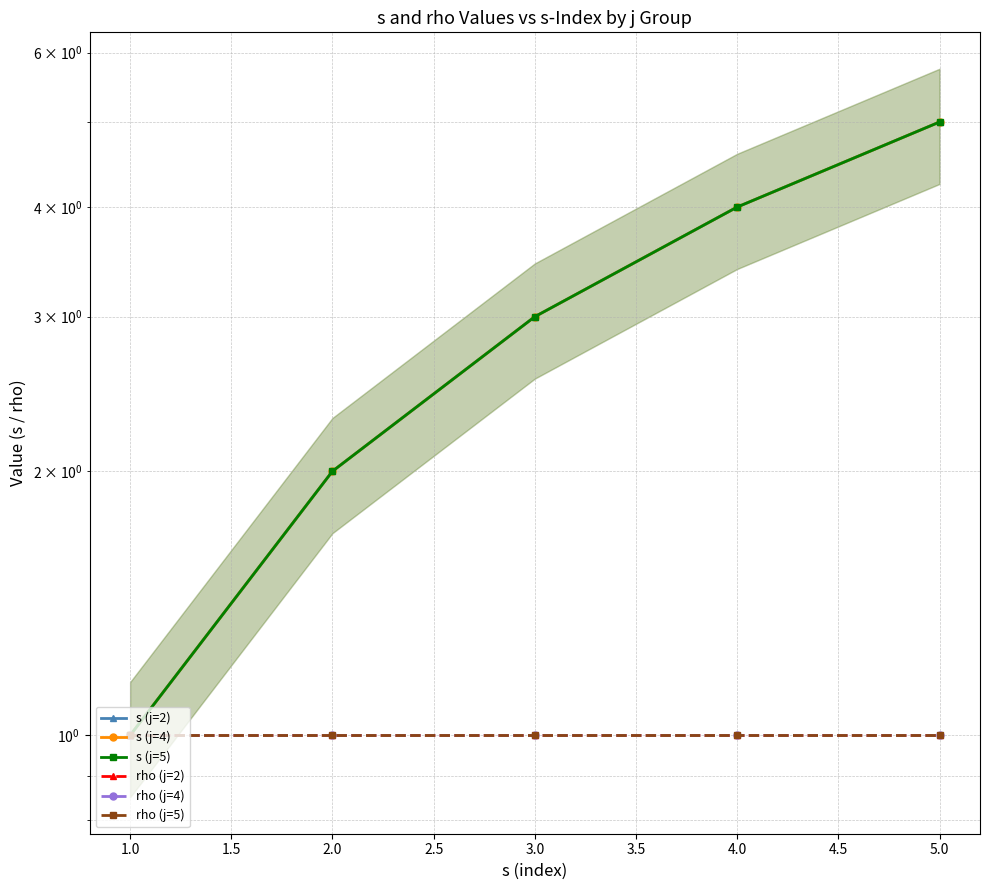

Is the value of s (j=2) at 1.0 greater than the value of rho (j=2) at 4.0?

No